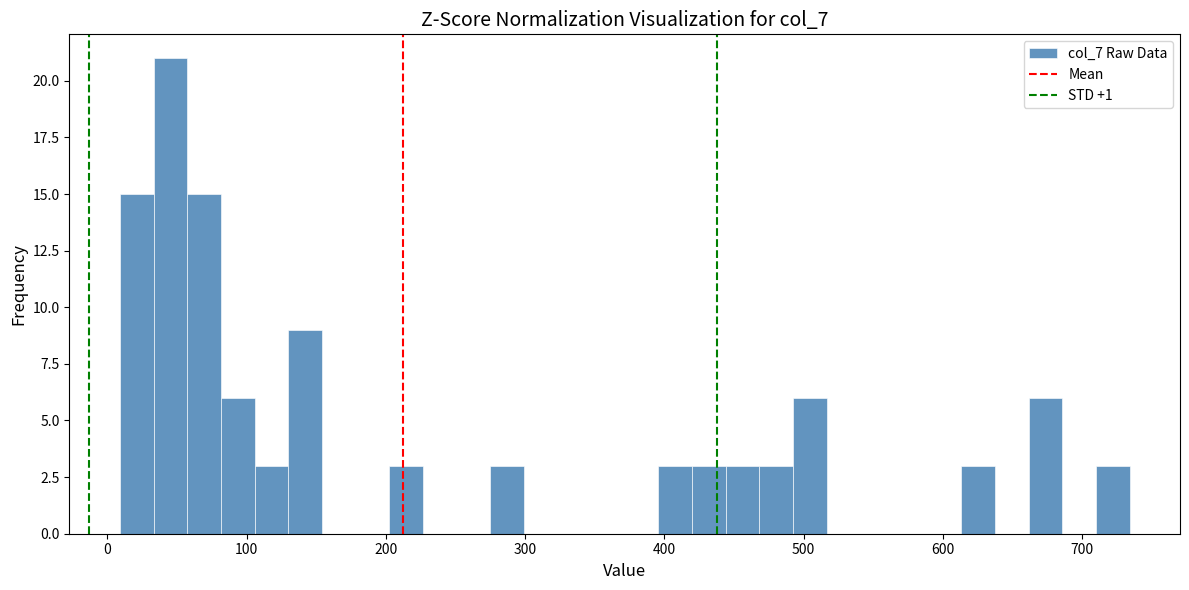

Read against the x-axis, roughly where is the centre of the tallest bar?

50